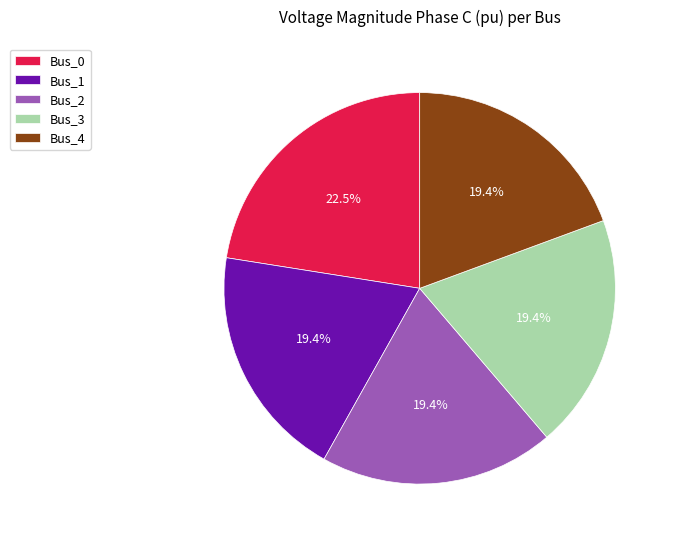

Which slice is the largest?

Bus_0